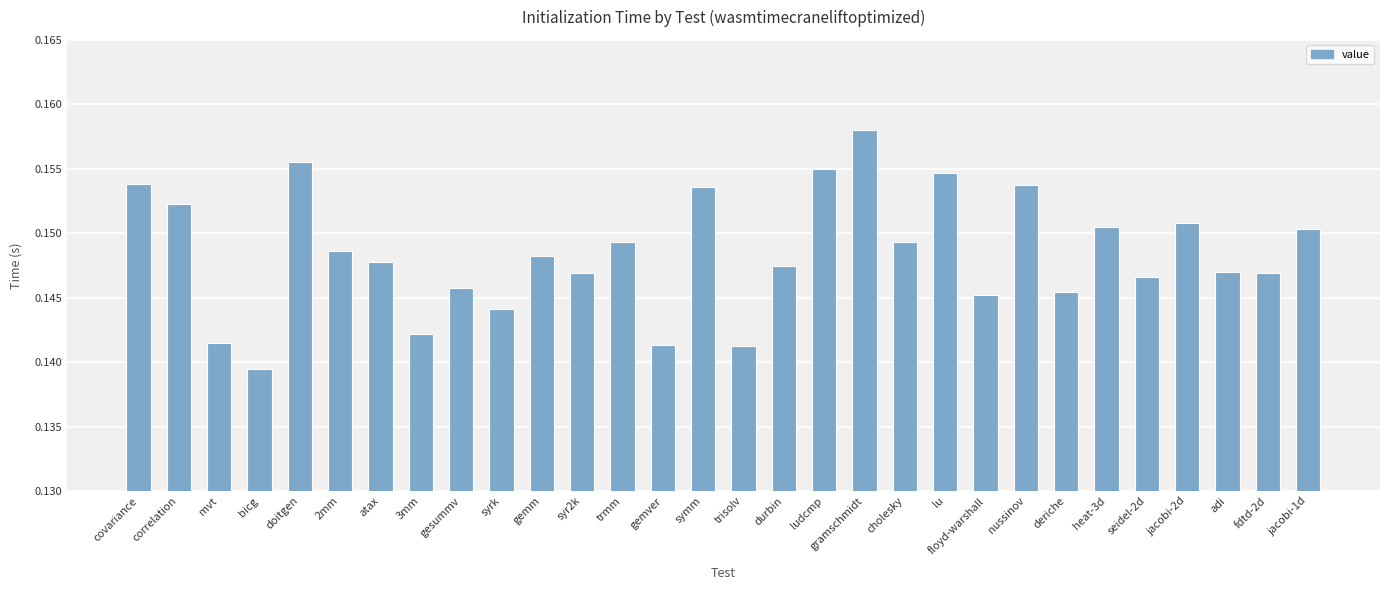

Which label corresponds to the smallest value in the chart?

bicg